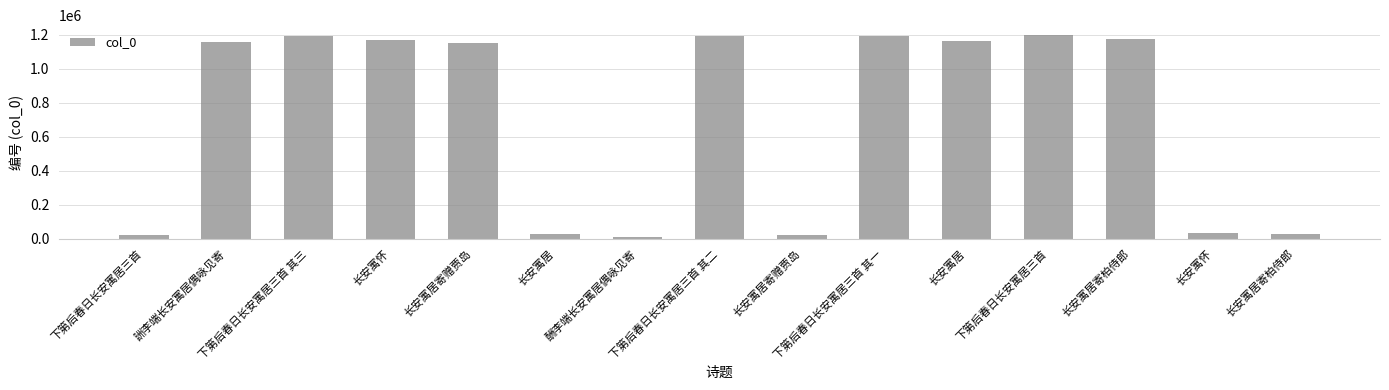

Reading left to right, transcribe all the data shown in this chart.

下第后春日长安寓居三首=25323	詶李端长安寓居偶咏见寄=1153993	下第后春日长安寓居三首 其三=1192623	长安寓怀=1167170	长安寓居寄赠贾岛=1148022	长安寓居=27656	酬李端长安寓居偶咏见寄=11373	下第后春日长安寓居三首 其二=1192622	长安寓居寄赠贾岛=25099	下第后春日长安寓居三首 其一=1192621	长安寓居=1162783	下第后春日长安寓居三首=1195524	长安寓居寄柏侍郎=1171831	长安寓怀=32707	长安寓居寄柏侍郎=26835